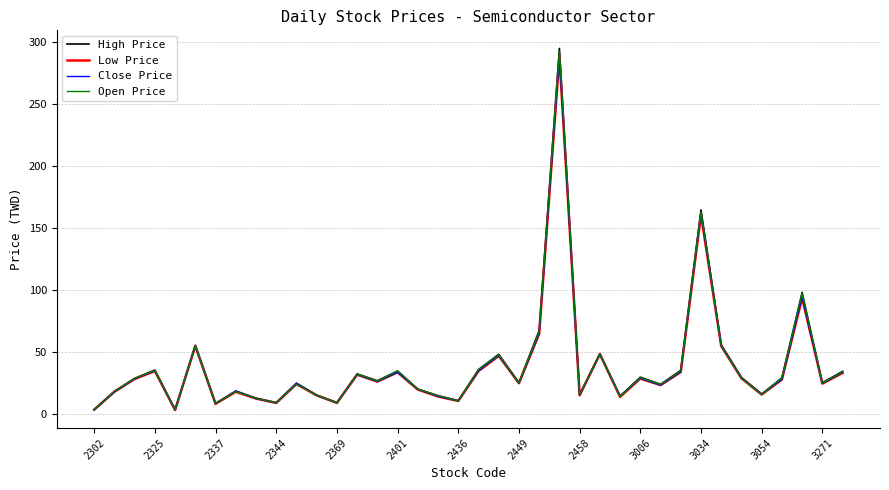

What is the sum of all Open Price values?

1464.3